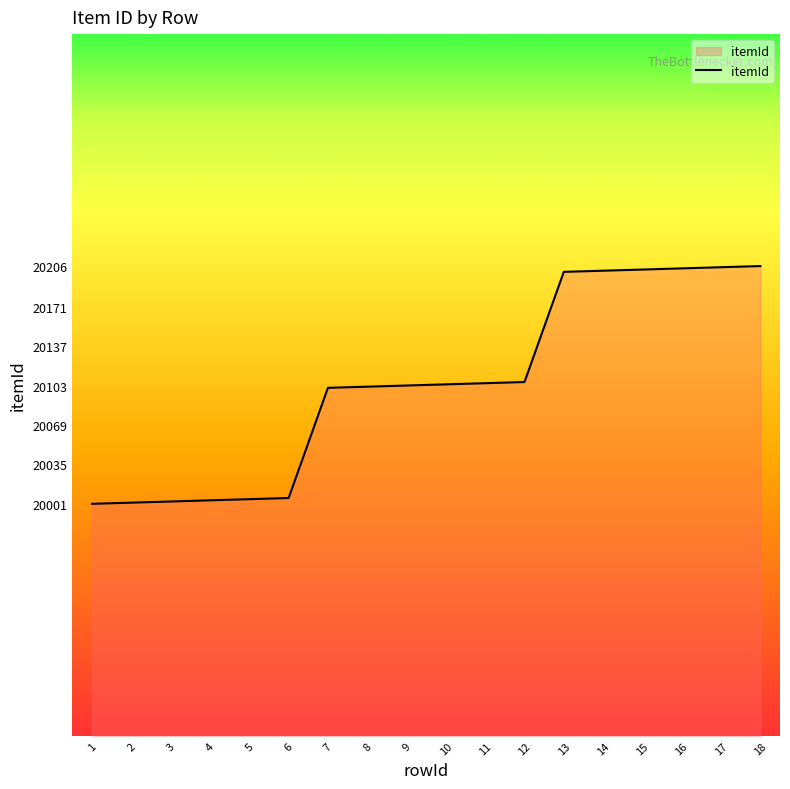

True or false: the data shows 20206 at 18.

True